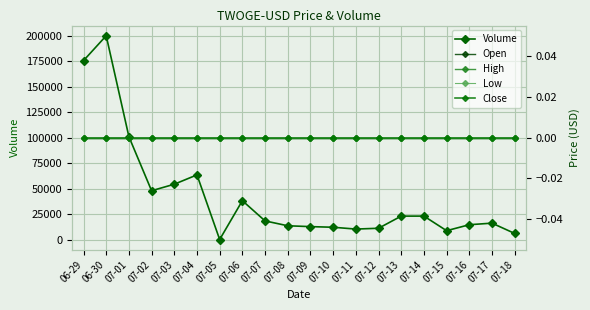

What is the total value across all series at 07-06?

38258